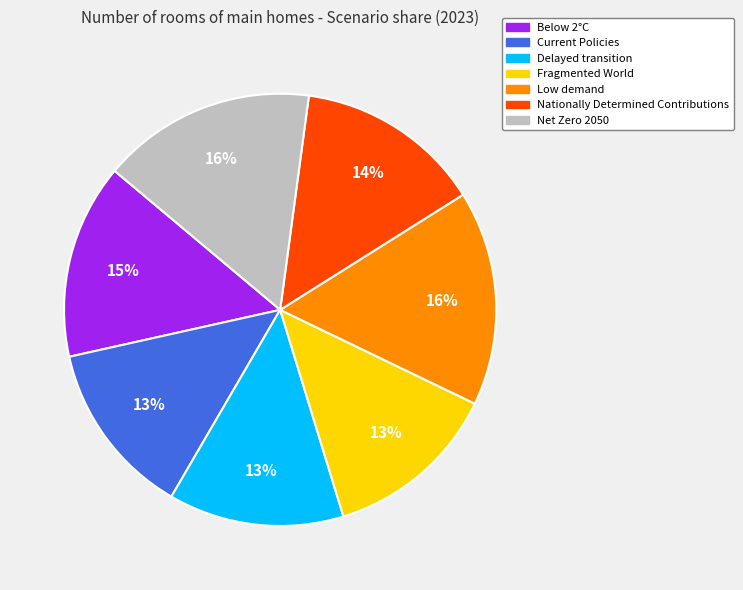

What percentage is the Current Policies slice, to the nearest percent?

13%